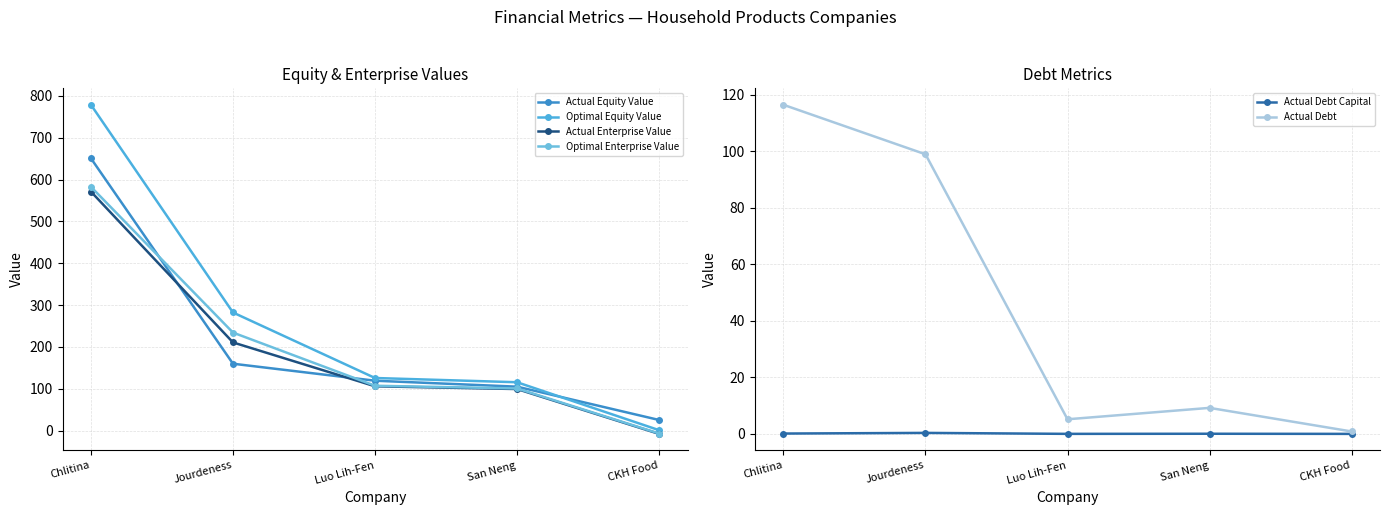

What is the label of the 3rd point from the left?

Luo Lih-Fen